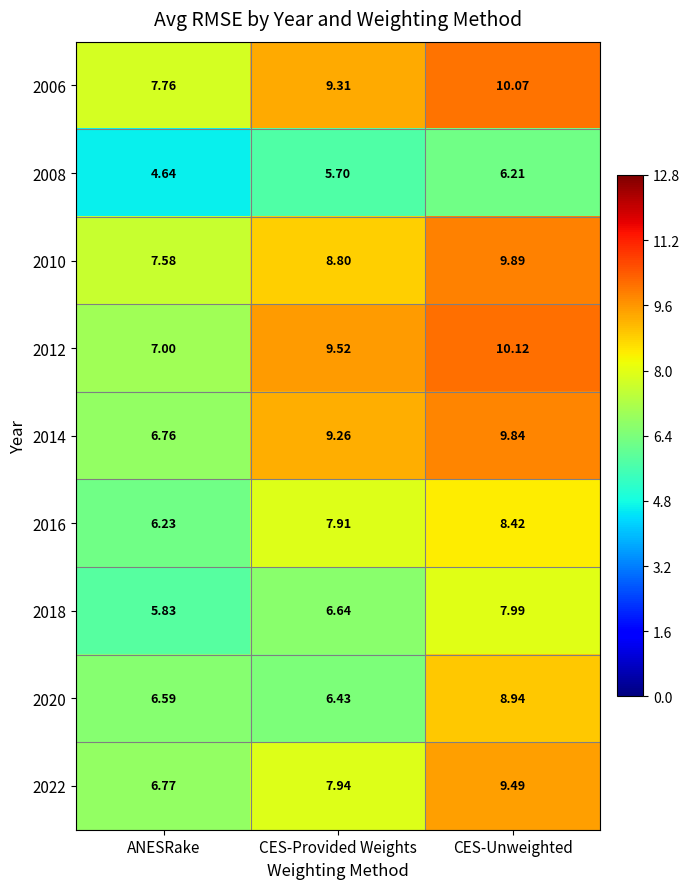

At which category is the sum across all series the highest?

CES-Unweighted